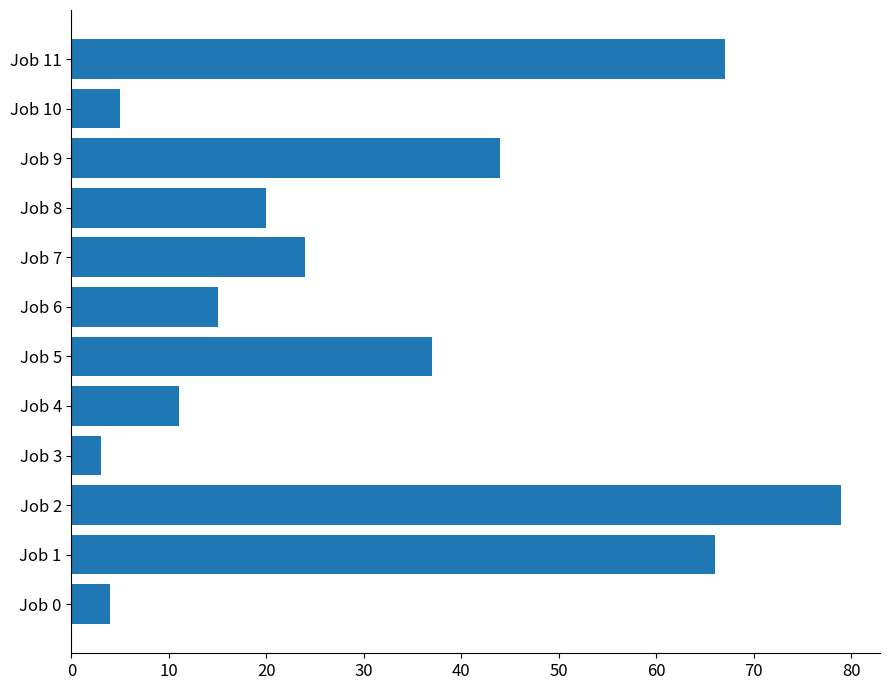

The value at Job 11 is 95. True or false?

False